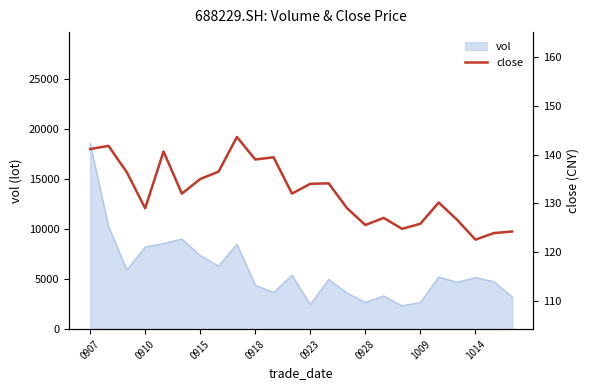

How many data points are less than 132?

12